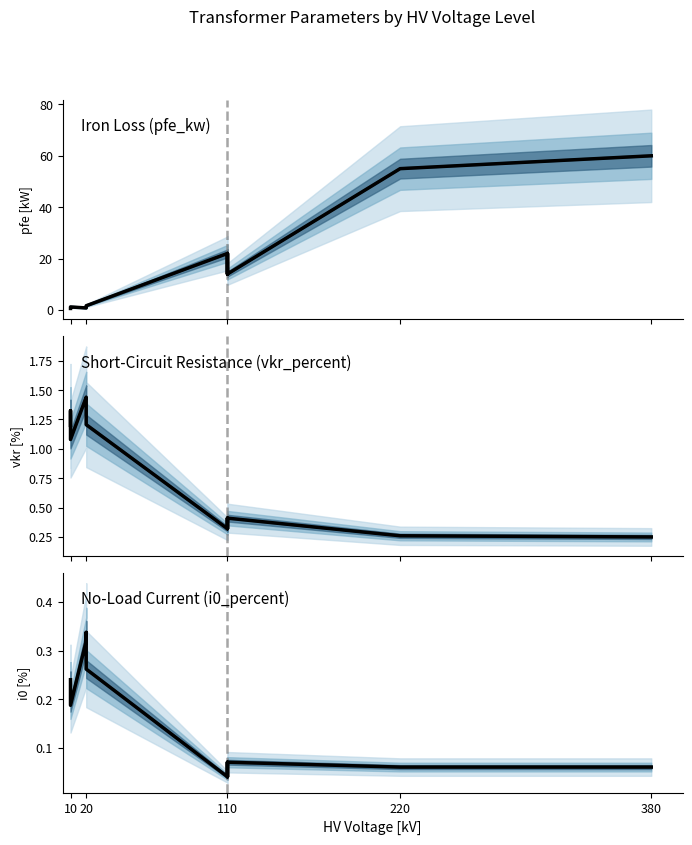

What is the difference between the maximum and minimum values in the pfe_kw (central) series?

59.4